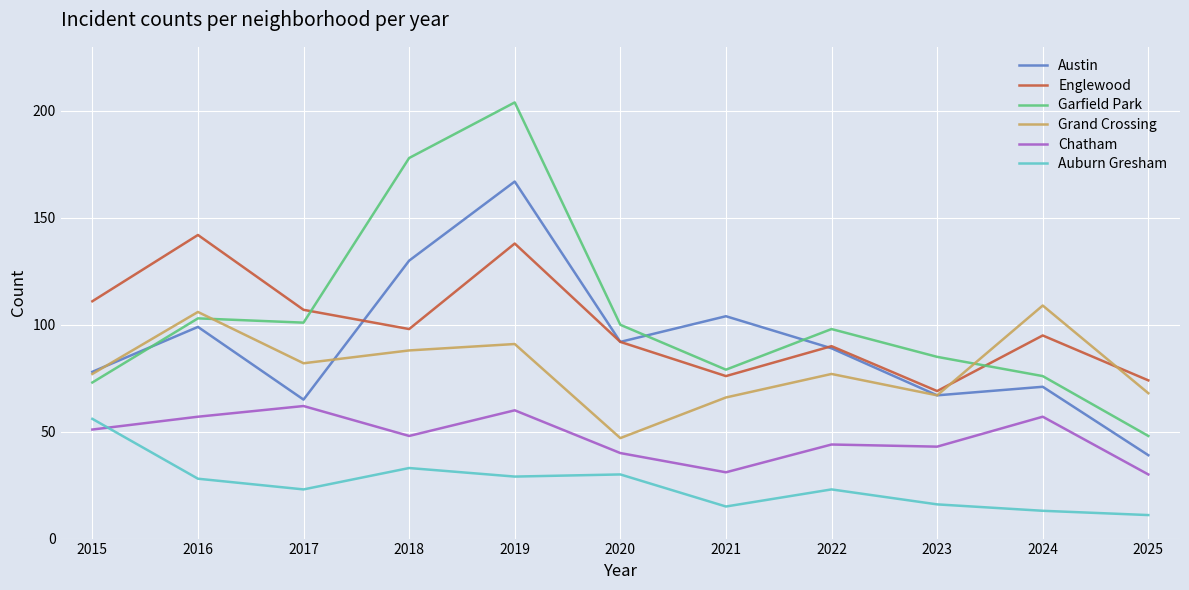

How many interior local peaks does the Garfield Park series have?

3